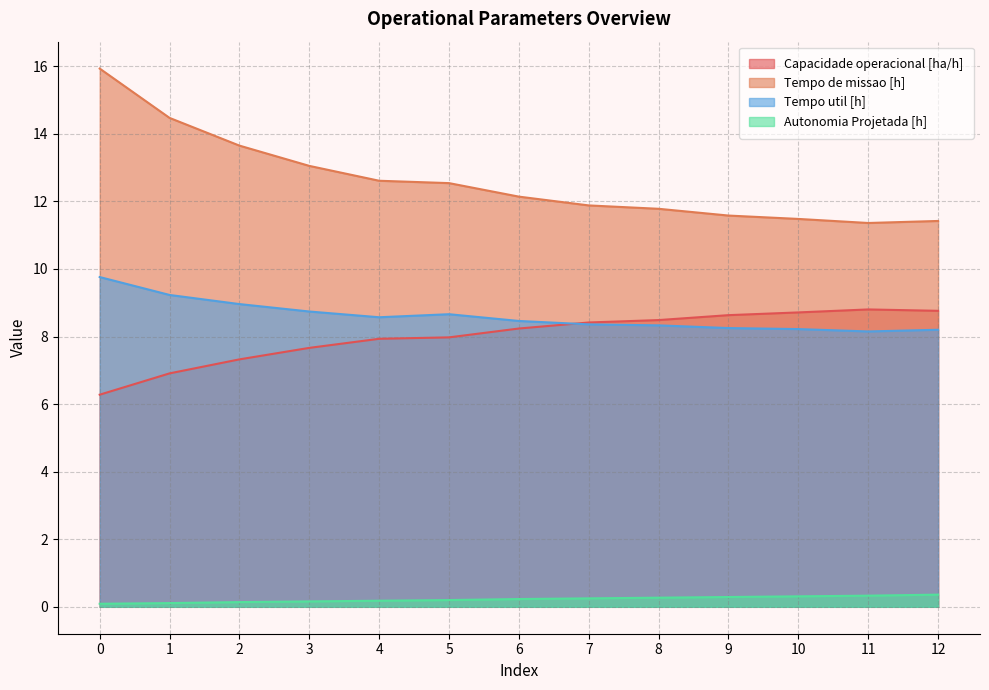

At which category does Capacidade operacional [ha/h] reach its first local peak?

11